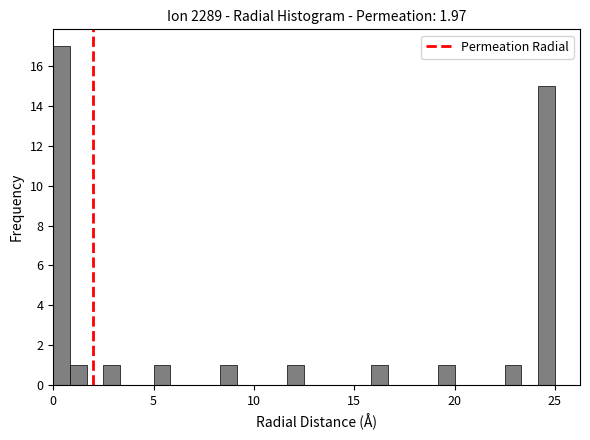

Read against the x-axis, roughly where is the centre of the tallest bar?

0.5